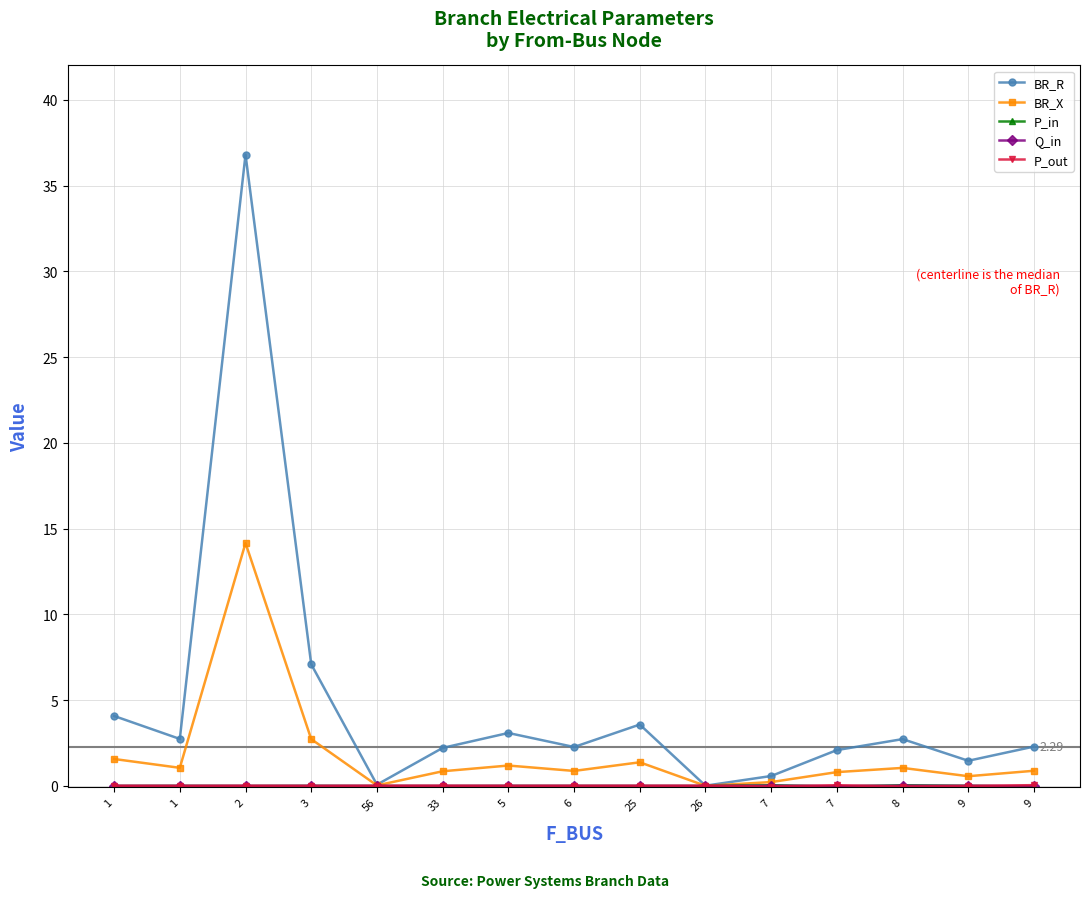

Count the number of data series in this chart.

5